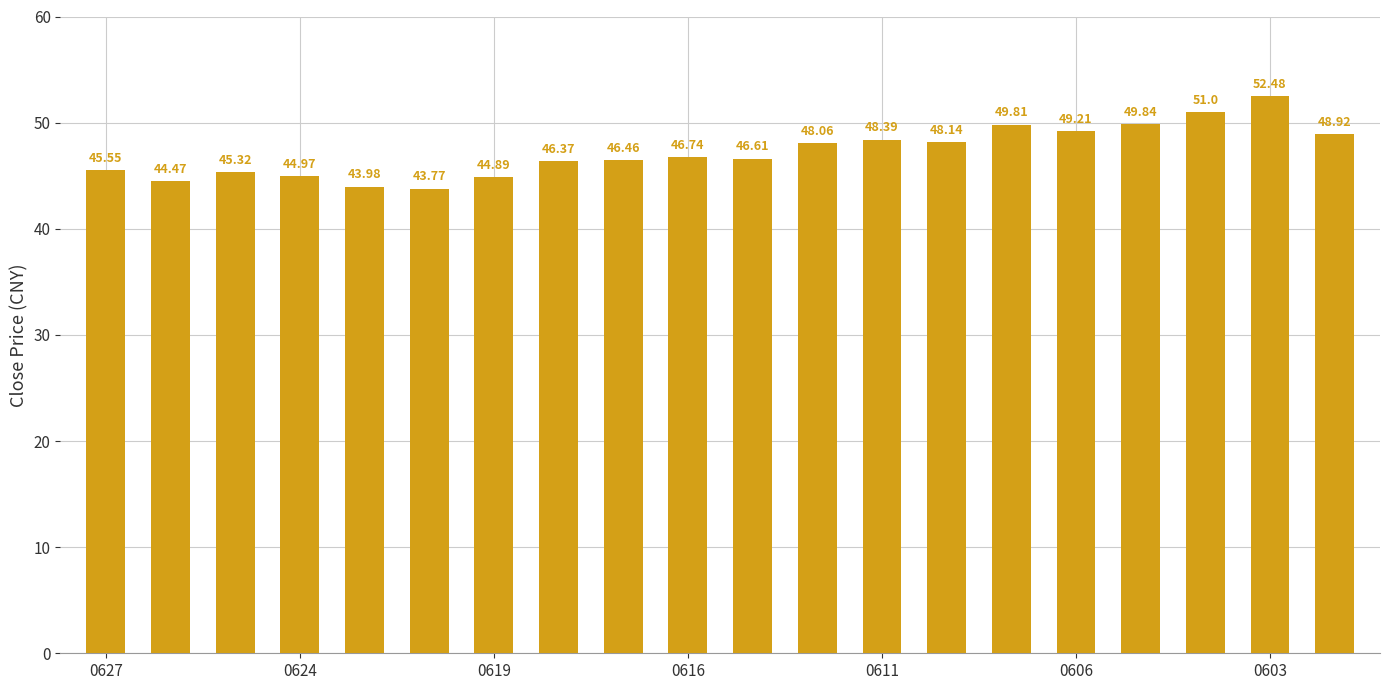

Does the chart contain stacked bars?

No